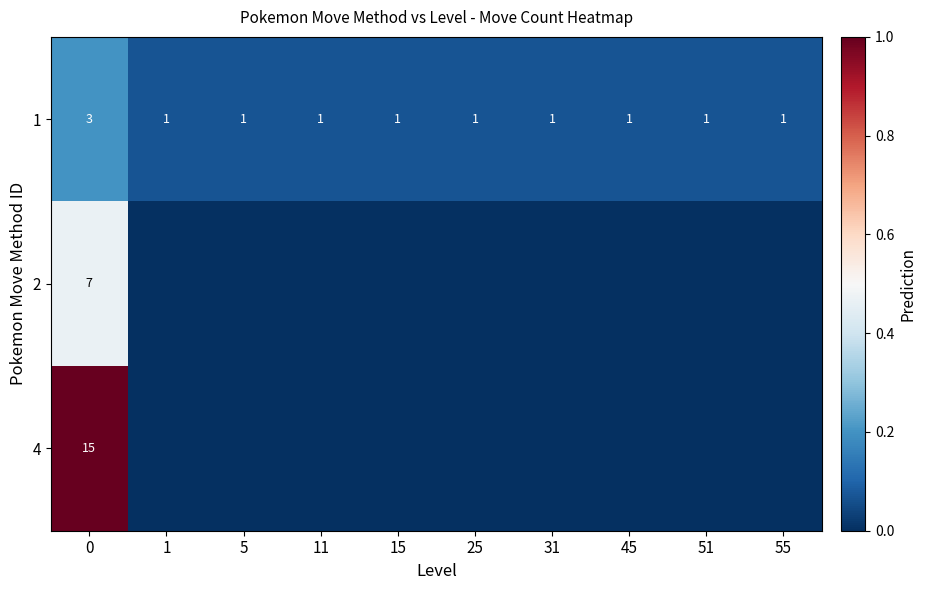

Count the 1 values in the range 1 to 2.

9